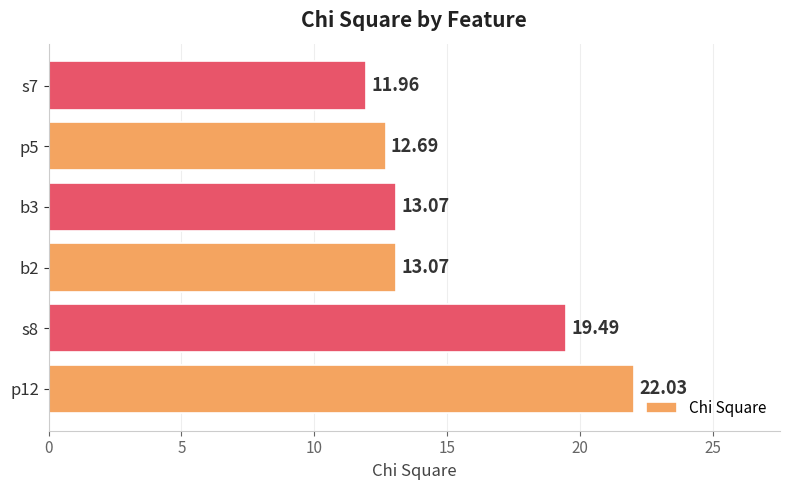

What is the average value?

15.4